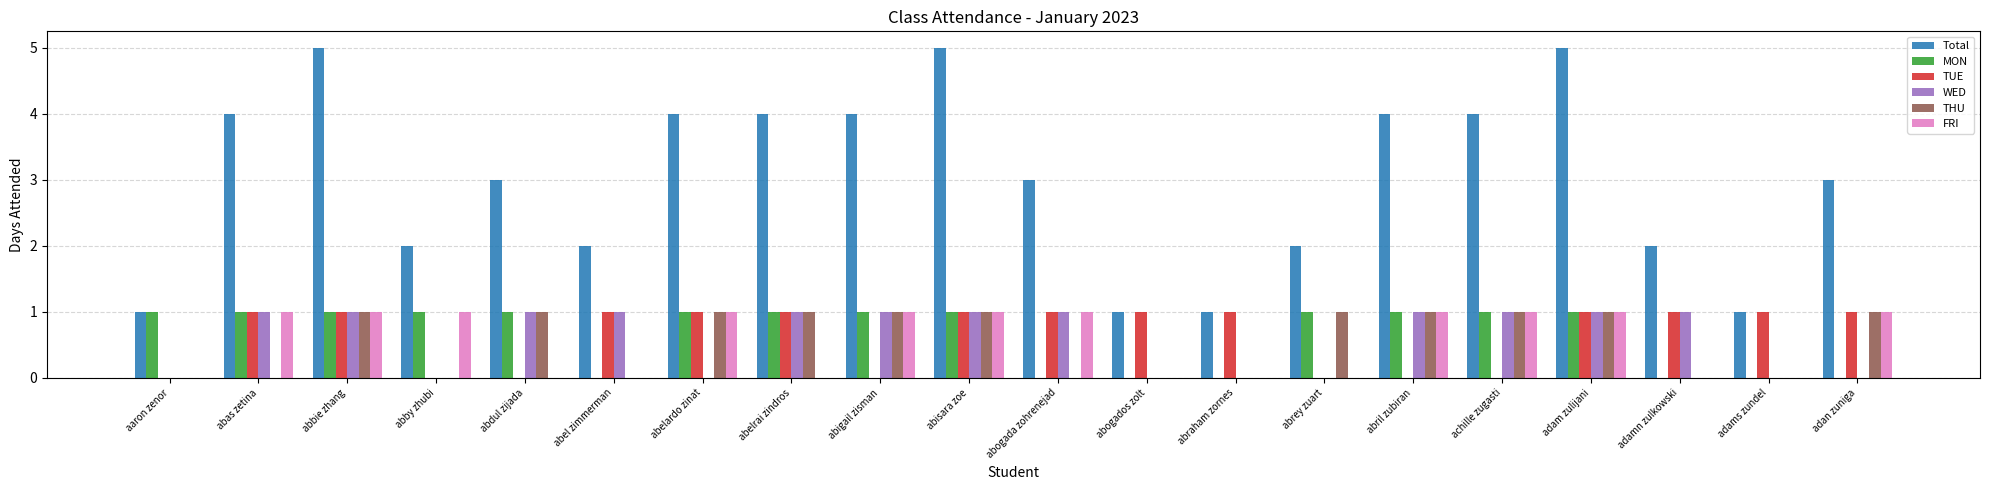

What is the sum of all Total values?

60